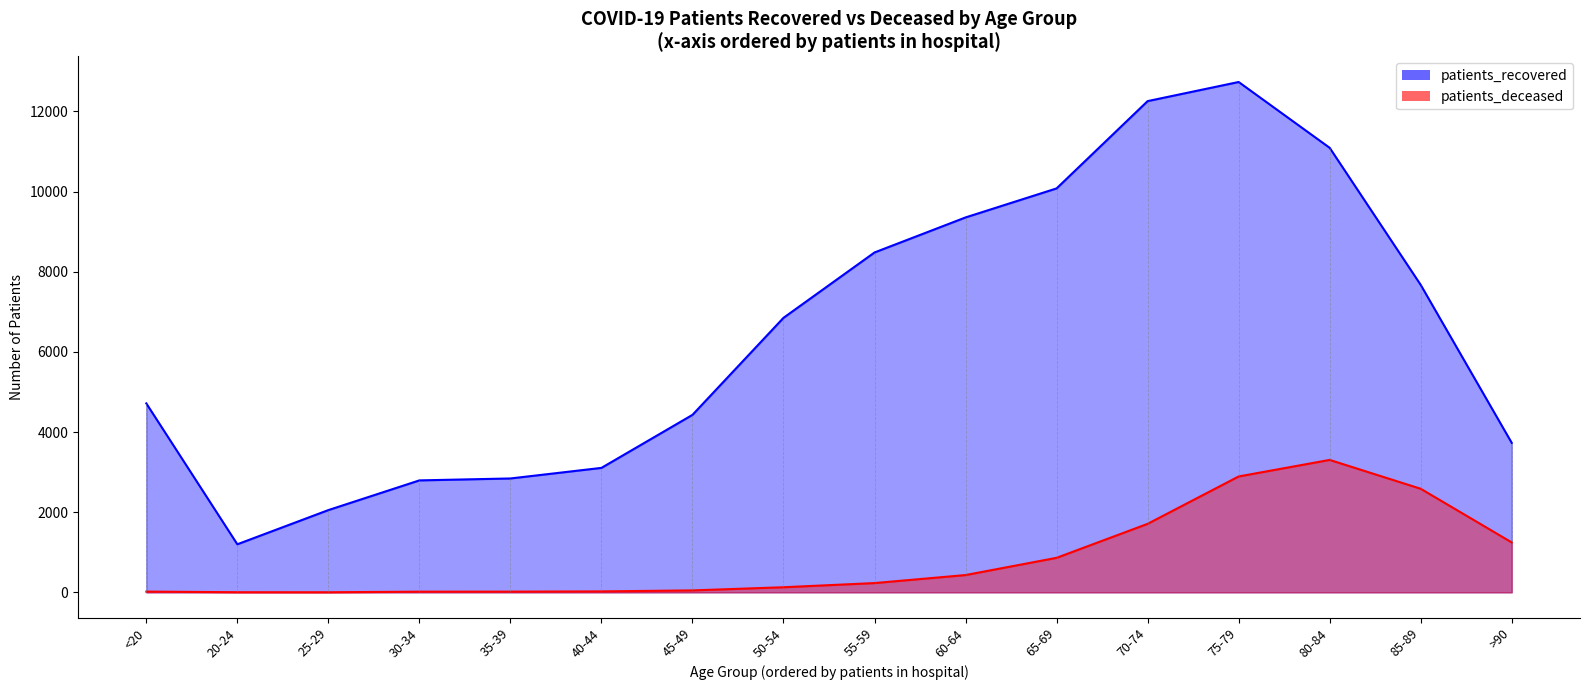

Reading left to right, extract all data points from this chart.

patients_recovered: <20=4715	20-24=1200	25-29=2053	30-34=2794	35-39=2842	40-44=3106	45-49=4429	50-54=6850	55-59=8481	60-64=9355	65-69=10079	70-74=12257	75-79=12734	80-84=11092	85-89=7672	>90=3730
patients_deceased: <20=19	20-24=4	25-29=3	30-34=17	35-39=18	40-44=24	45-49=49	50-54=128	55-59=232	60-64=432	65-69=862	70-74=1710	75-79=2892	80-84=3305	85-89=2585	>90=1246